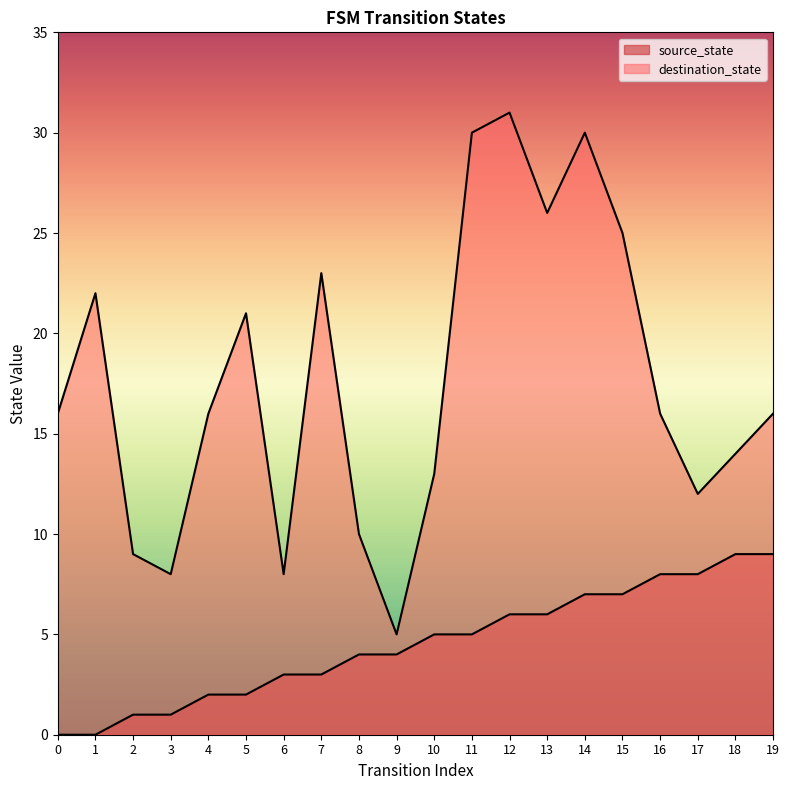

What value does the source_state series have at 8?

4